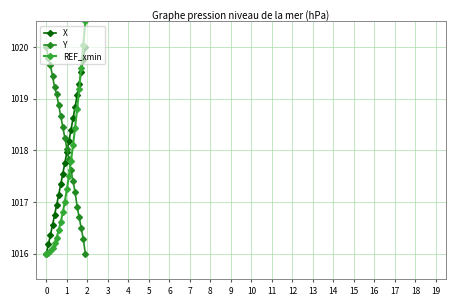

Count the number of categories in the chart.

20